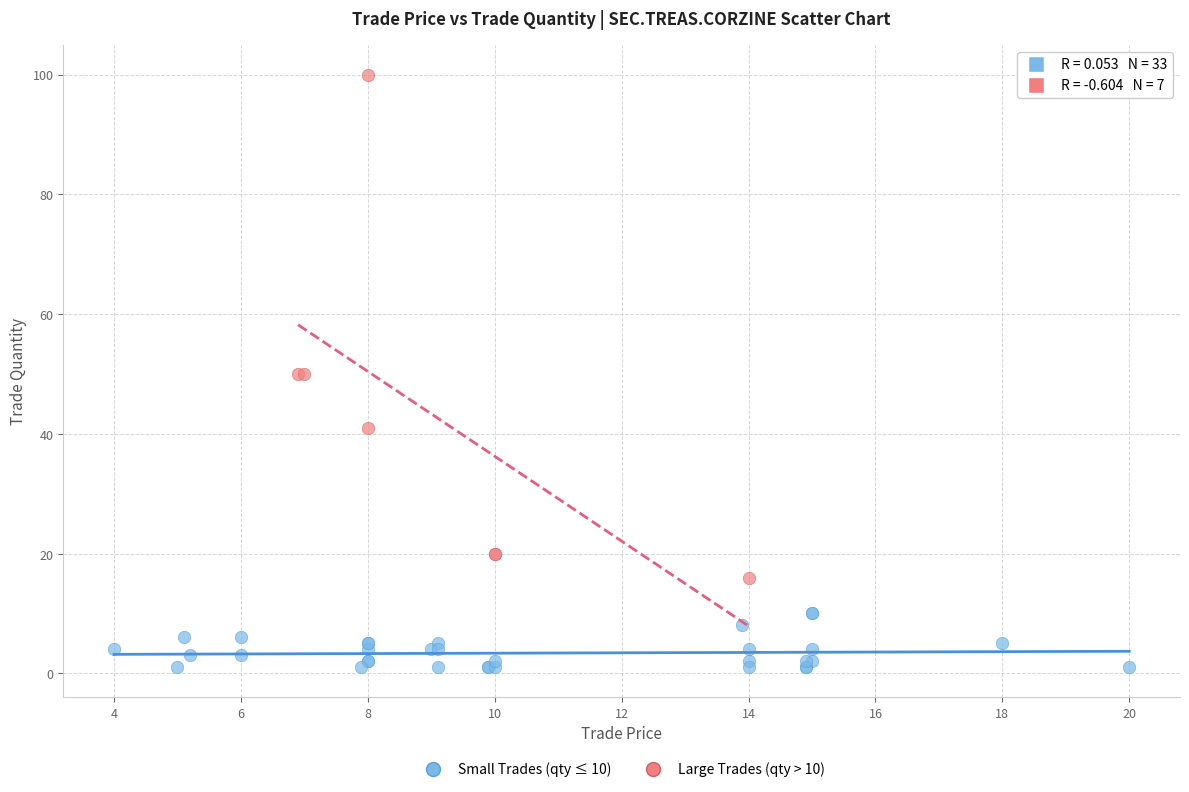

Which series reaches the maximum Y coordinate?

Large Trades (qty > 10)